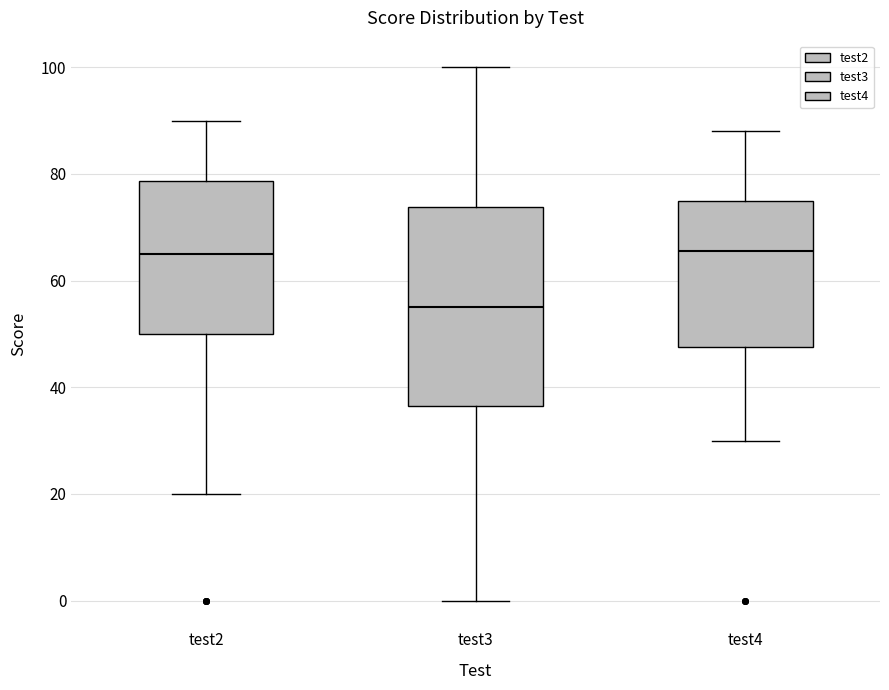

Reading left to right, transcribe this box plot: for each box, give where its median line is, the range the box spans, and where its two whiskers end, as read against the y-axis. The values are not printed on the chart, so give them approximately, as read against the axis.

test2: median 66, box 50 to 78, whiskers 20 to 90
test3: median 56, box 36 to 74, whiskers 0 to 100
test4: median 66, box 48 to 76, whiskers 30 to 88